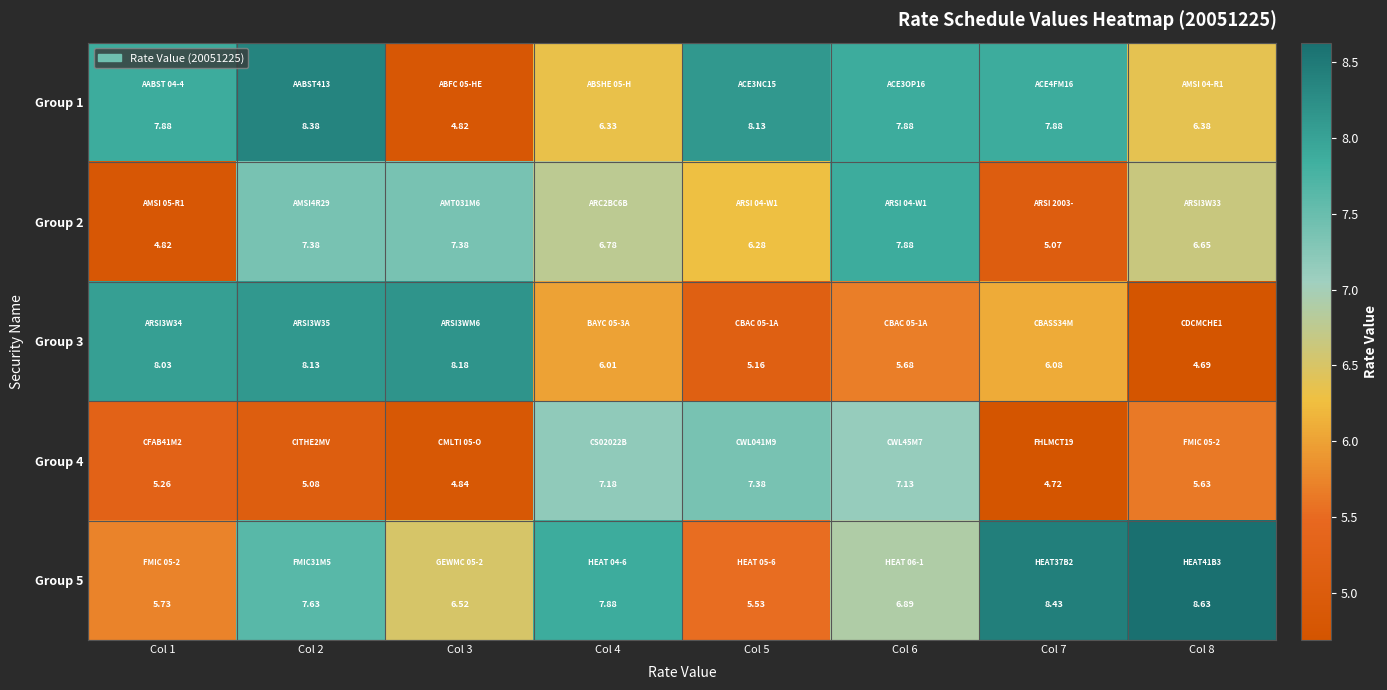

What is the spread (max minus min) of values at Col 3?

3.4